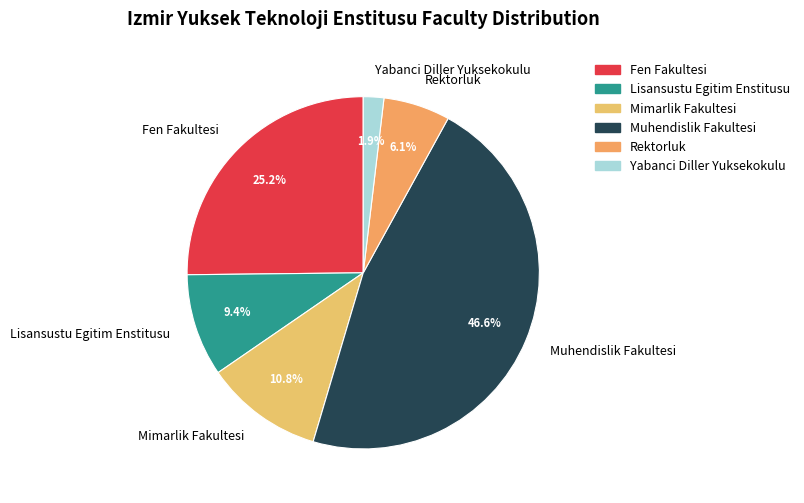

To the nearest percent, what is the combined percentage of Lisansustu Egitim Enstitusu and Rektorluk?

16%